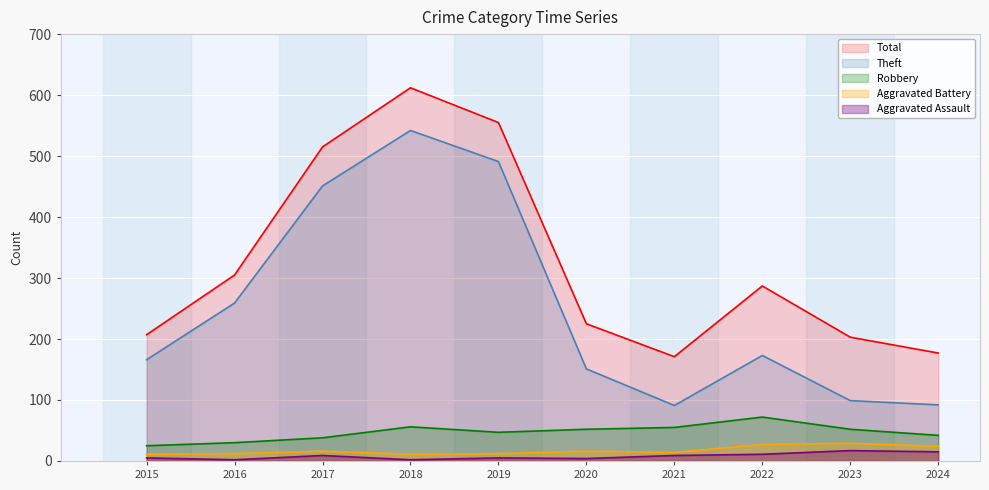

Reading left to right, extract all data points from this chart.

Aggravated Assault: 5	2	9	2	5	4	9	11	17	15
Aggravated Battery: 11	12	16	11	12	16	14	27	29	24
Robbery: 25	30	38	56	47	52	55	72	52	42
Theft: 166	259	451	542	491	151	91	173	99	92
Total: 207	305	515	612	555	225	171	287	203	177